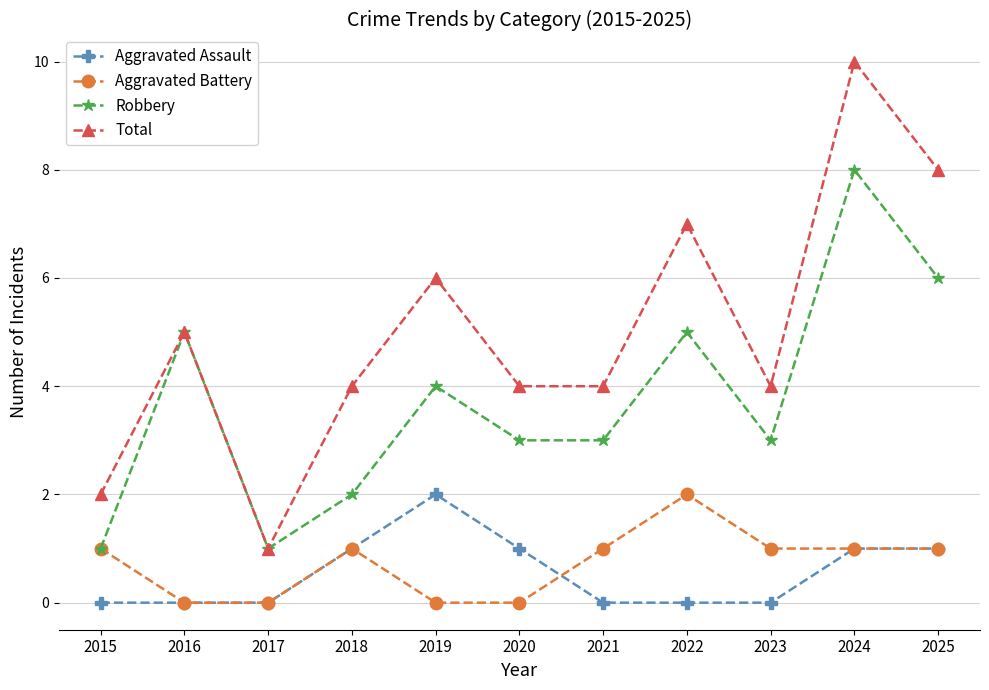

What value does the Total series have at 2025?

8